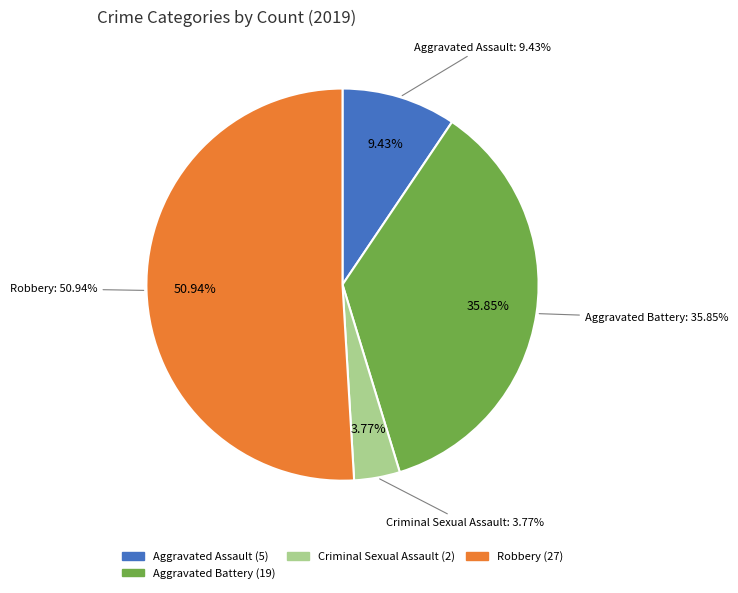

What percentage is the Aggravated Assault slice, to the nearest percent?

9%